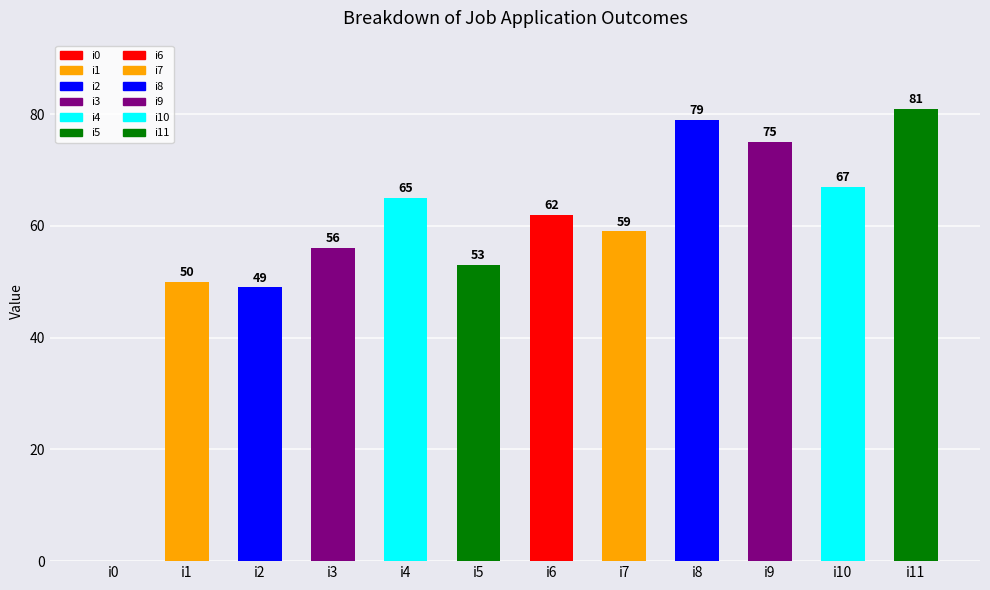

List the labels in order of value, smallest first.

i0, i2, i1, i5, i3, i7, i6, i4, i10, i9, i8, i11